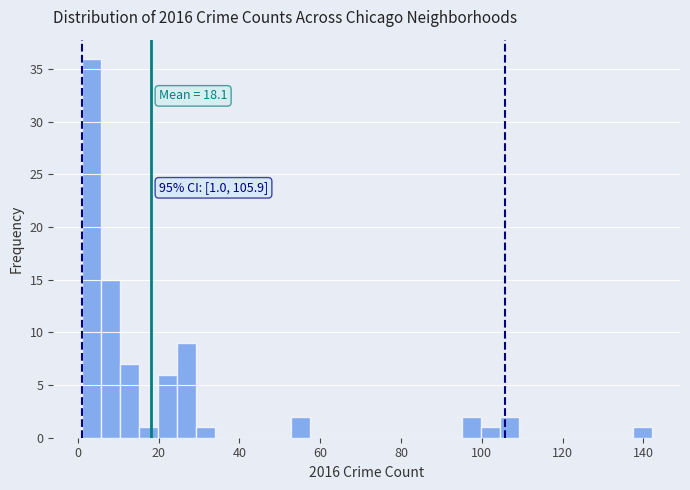

Around what value on the x-axis is the tallest bar? Give the approximate position of its centre, as read against the axis.

4